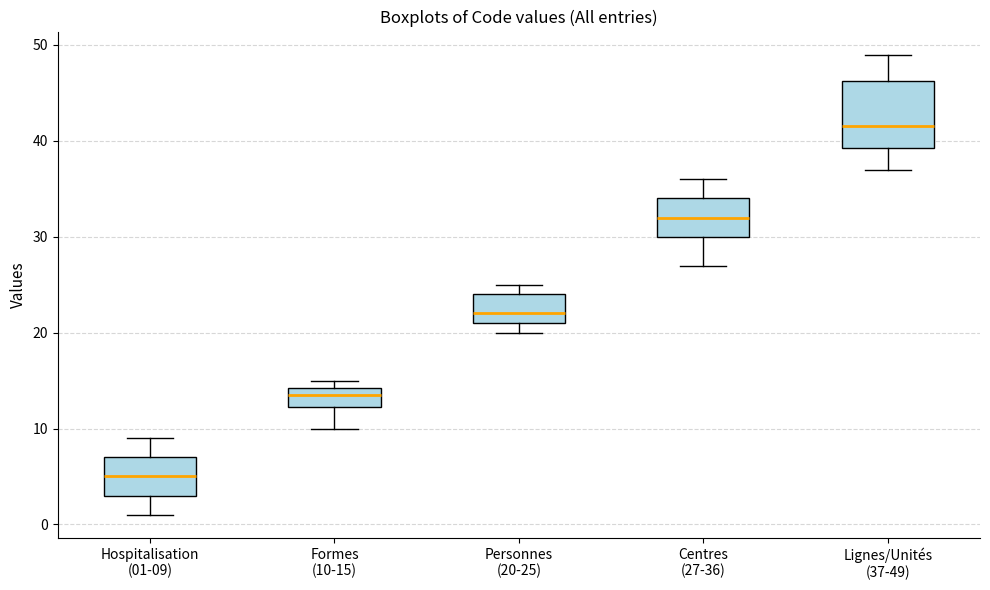

Reading left to right, read every box against the y-axis: the position of its median line, the range the box covers, and the ends of its whiskers. The values are not printed on the chart, so give them approximately, as read against the axis.

Hospitalisation (01-09): median 5, box 3 to 7, whiskers 1 to 9
Formes (10-15): median 14 (inside the box), box 12 to 14, whiskers 10 to 15
Personnes (20-25): median 22, box 21 to 24, whiskers 20 to 25
Centres (27-36): median 32, box 30 to 34, whiskers 27 to 36
Lignes/Unités (37-49): median 42, box 39 to 46, whiskers 37 to 49